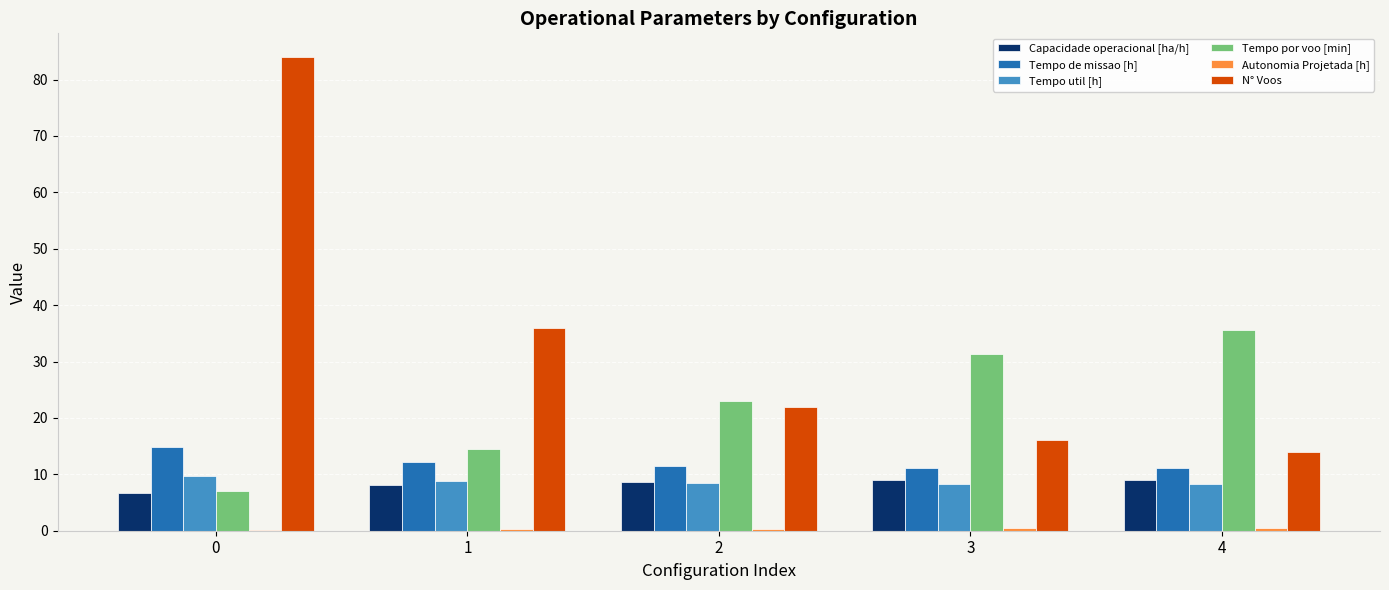

Count the Tempo util [h] values in the range 8 to 9.

4